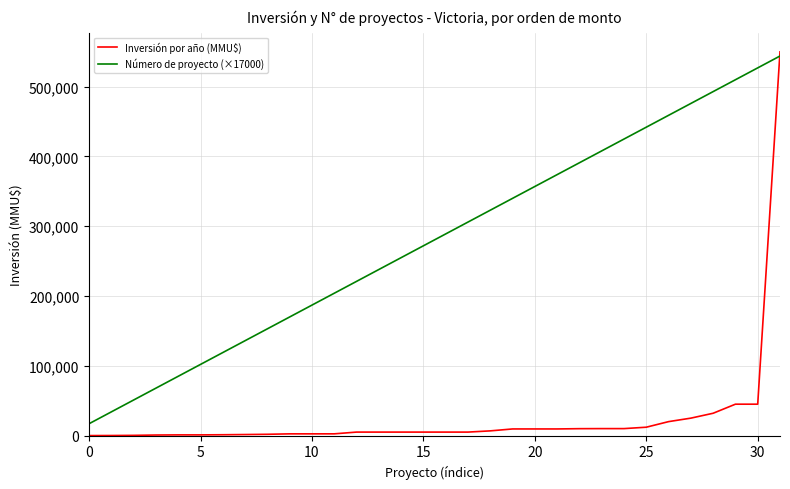

Rank the series by their average value, from highest to lowest.

Número de proyecto (×17000), Inversión por año (MMU$)